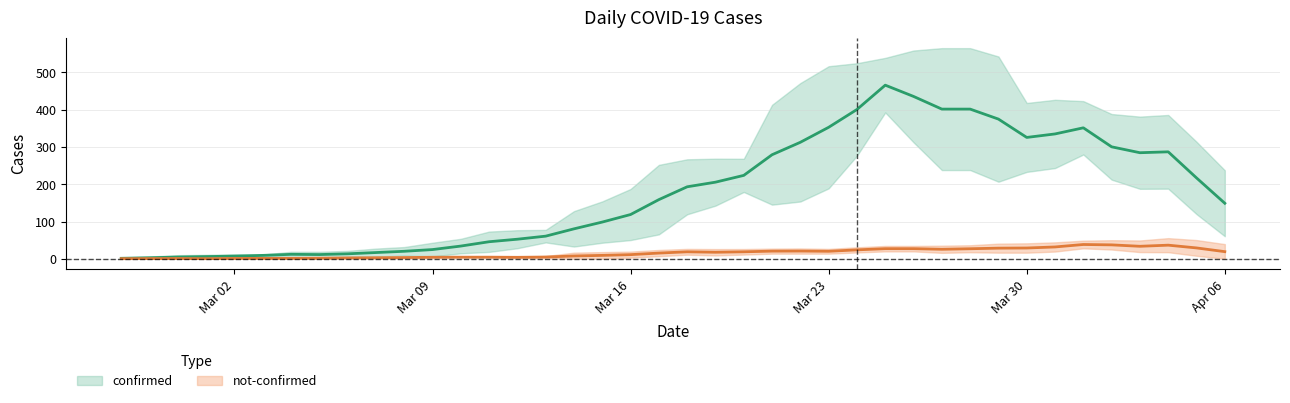

Between 2020-03-26 and 2020-03-31, which series saw the biggest shift?

confirmed